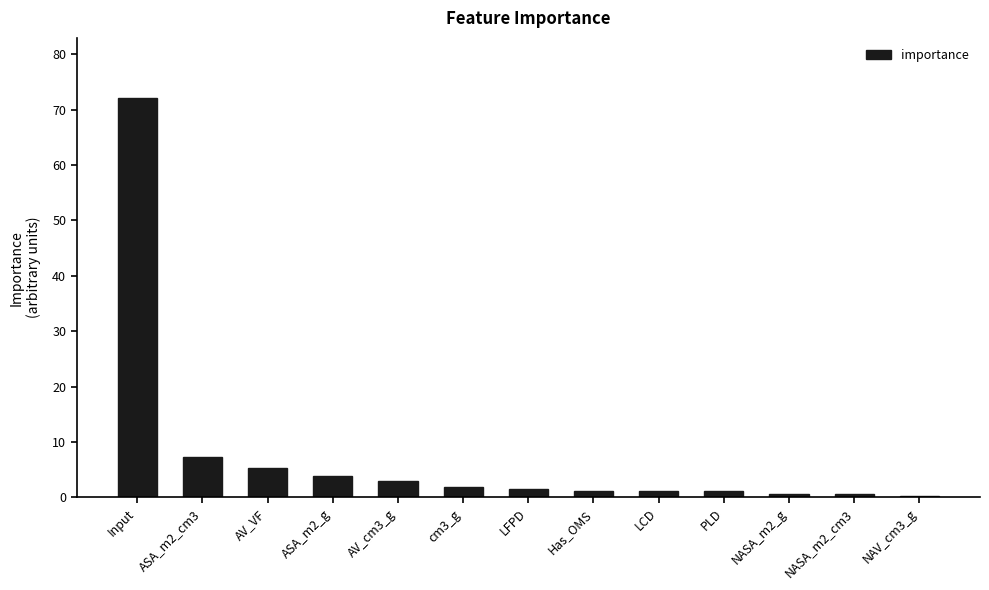

Which has a higher value, AV_VF or cm3_g?

AV_VF